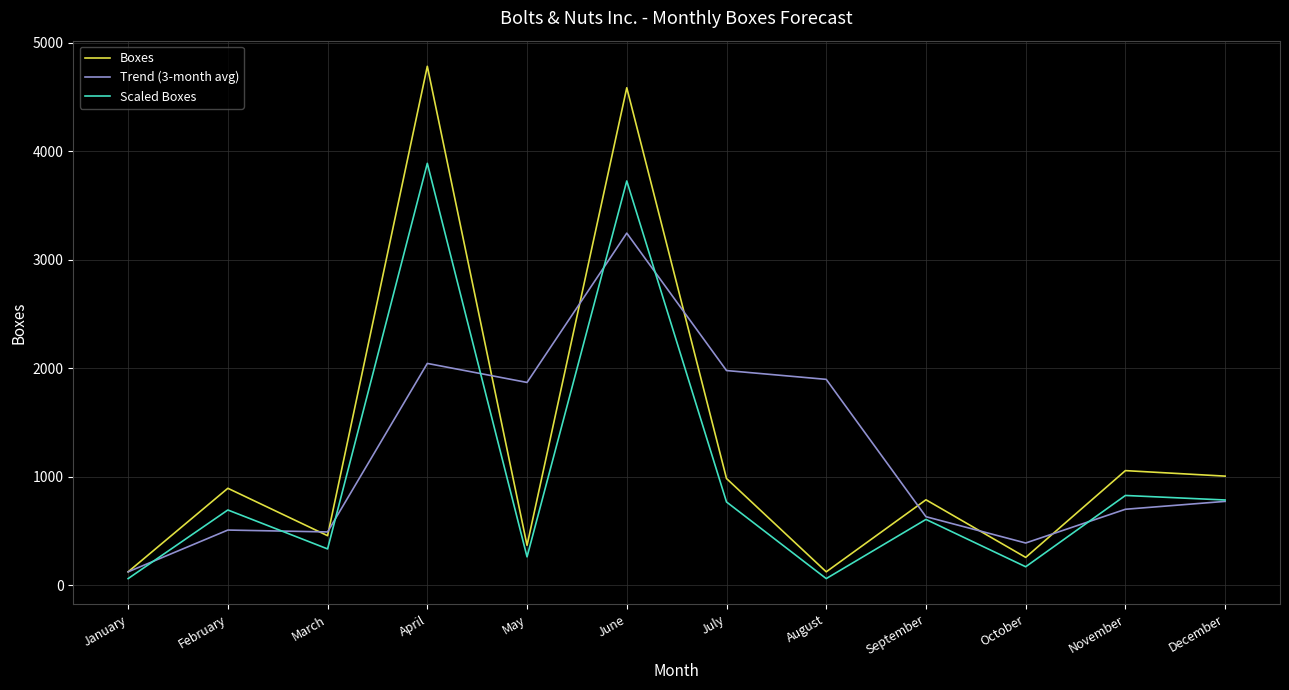

What is the sum of the Trend (3-month avg) values at April and July?

4026.3